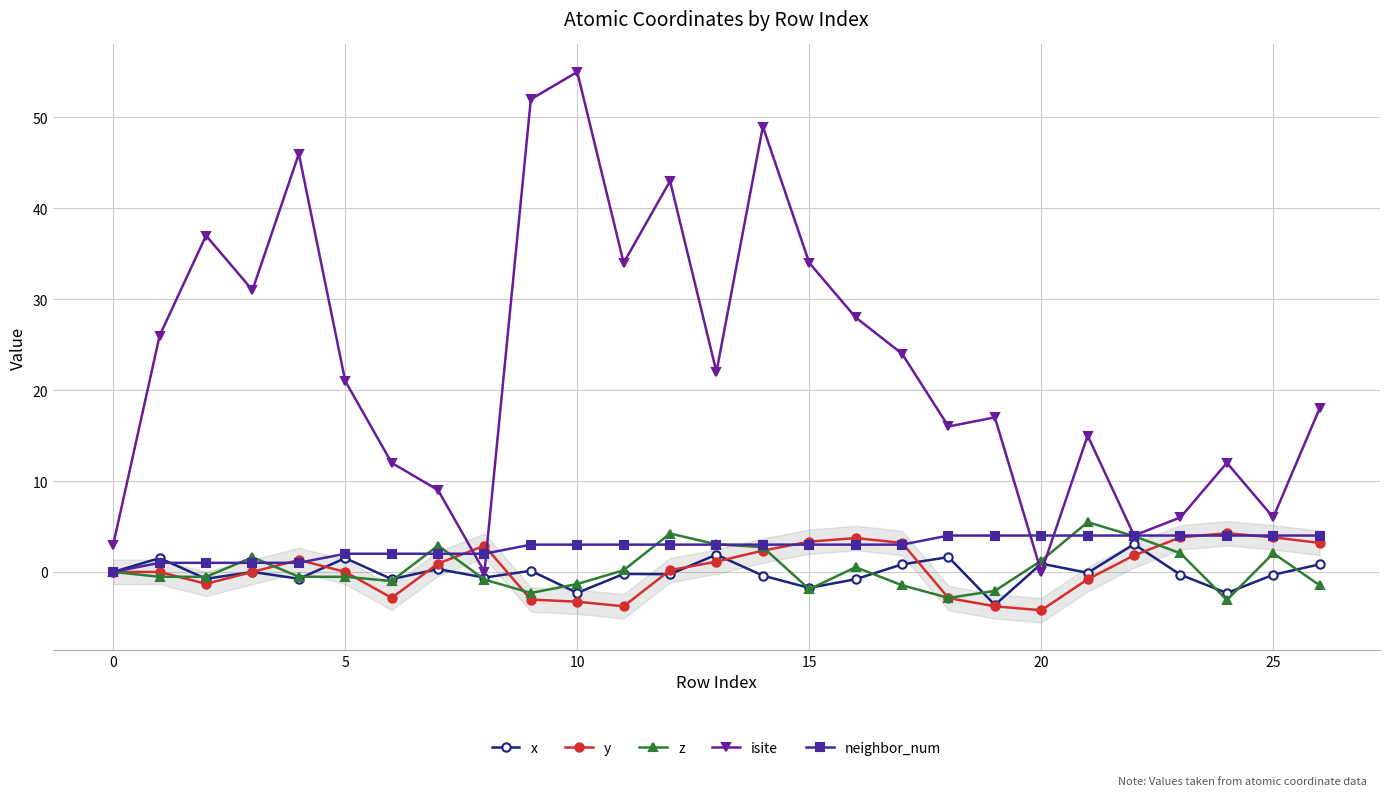

List the series in order of their peak value, lowest first.

x, neighbor_num, y, z, isite